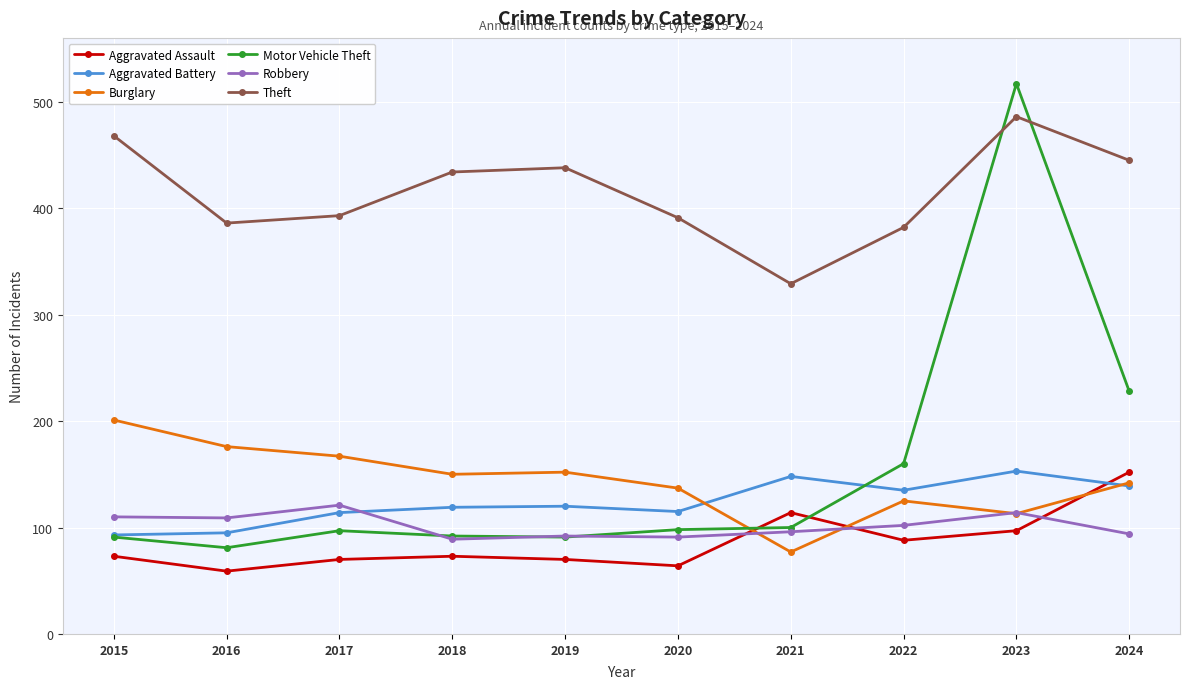

What is the value of the Theft point at the 6th from the left?

391